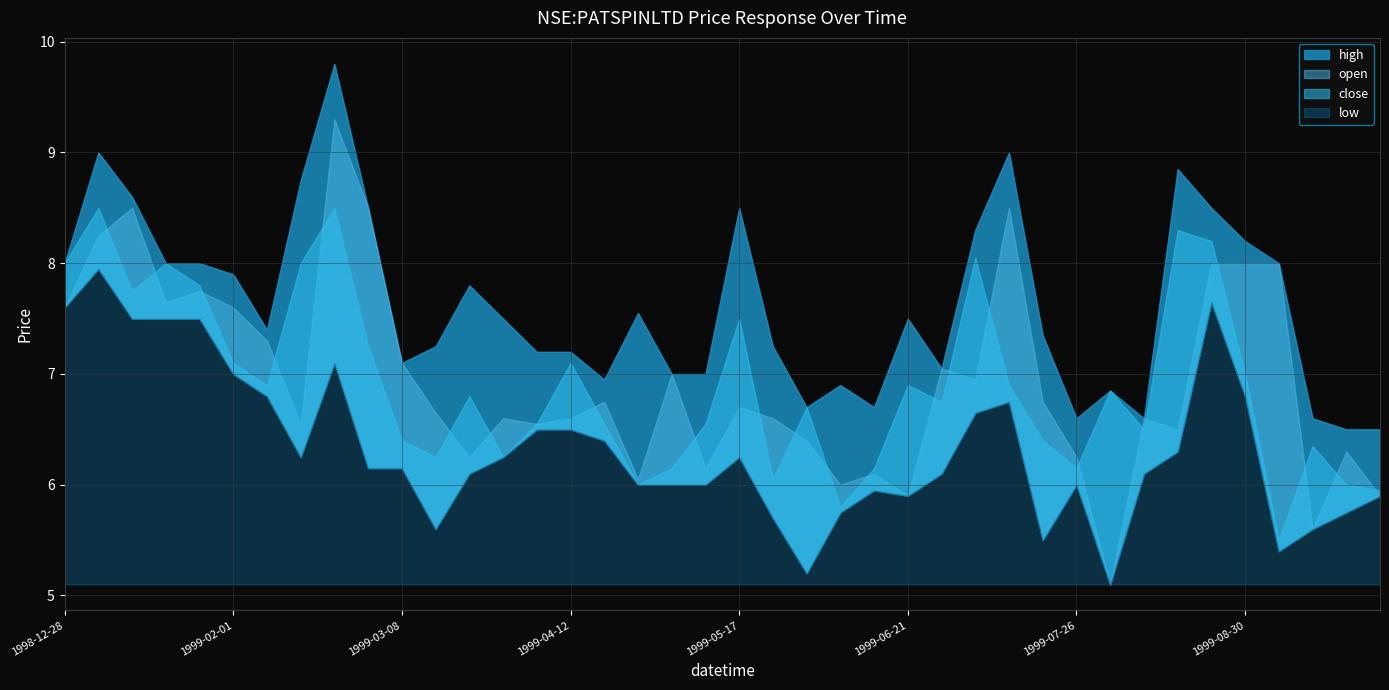

The value of open at 1999-08-23 is 8.0. True or false?

True